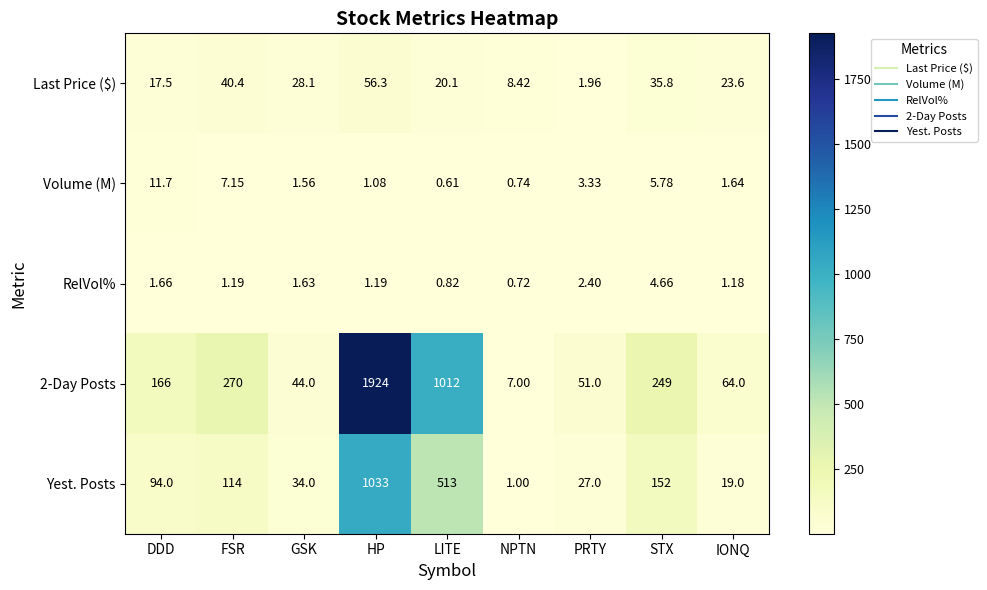

At which label does Volume (M) reach its minimum?

LITE